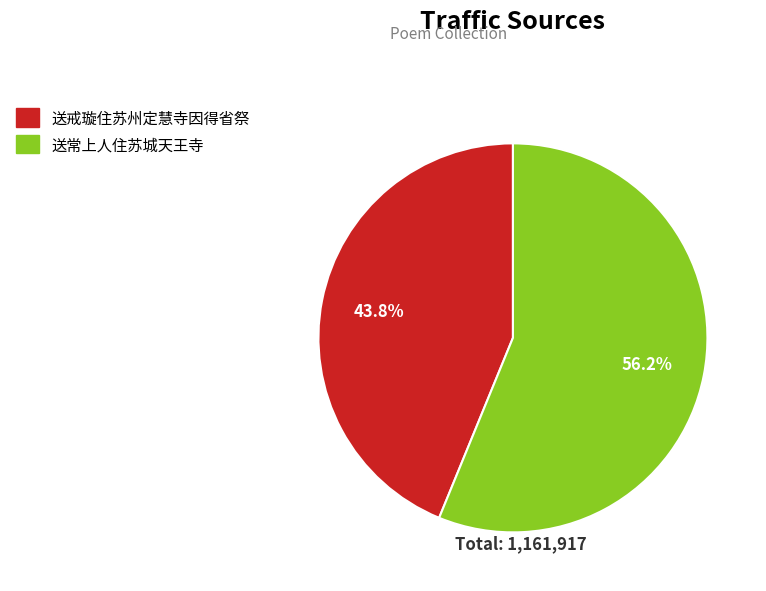

To the nearest percent, what percentage of the pie is 送戒璇住苏州定慧寺因得省祭?

44%